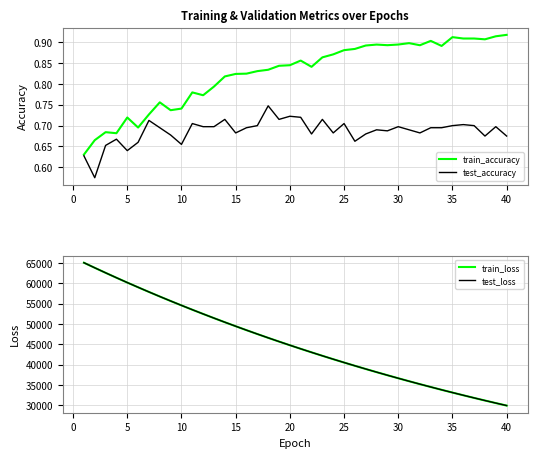

How many test_accuracy values are between 0 and 1?

40